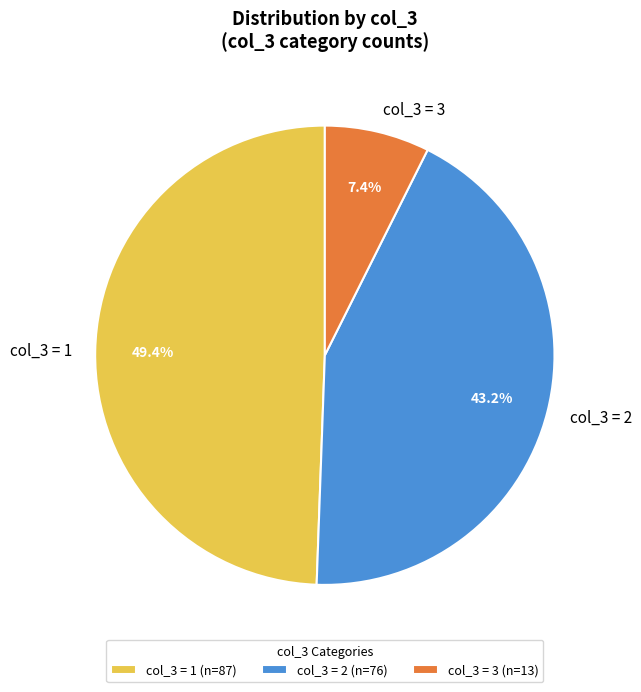

To the nearest percent, what is the difference between the largest and smallest slice percentages?

42%